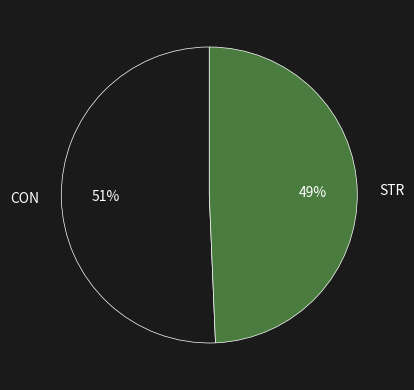

Which category has the biggest portion of the pie?

CON